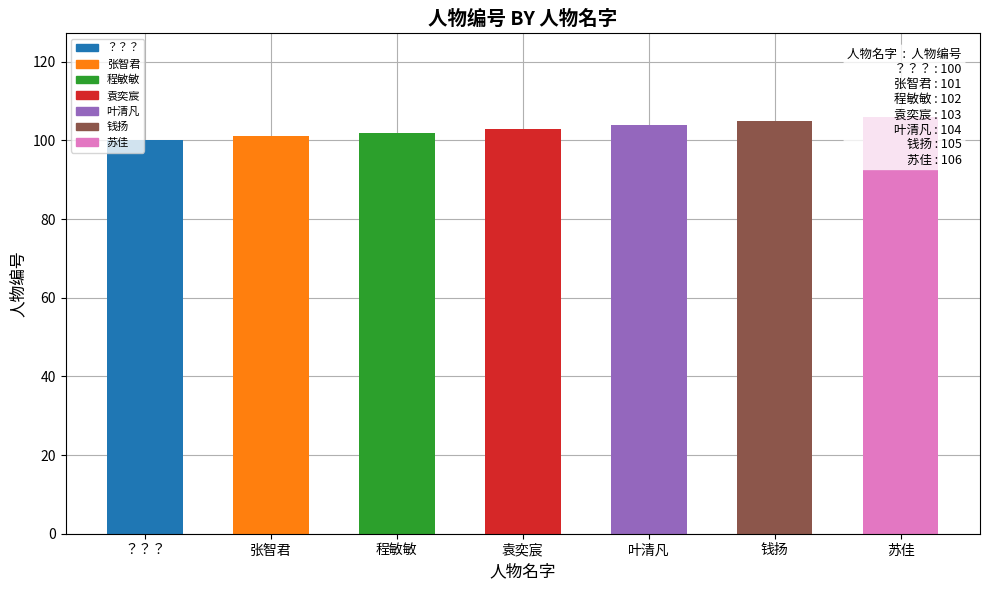

What is the label of the 6th bar from the left?

钱扬